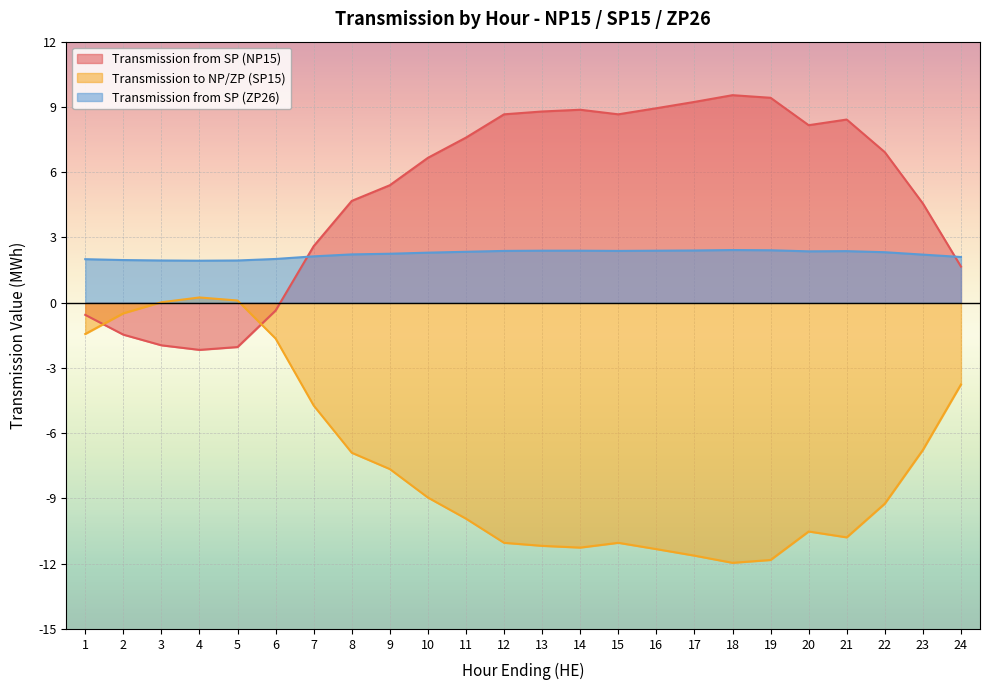

At which category is the sum across all series the highest?

12